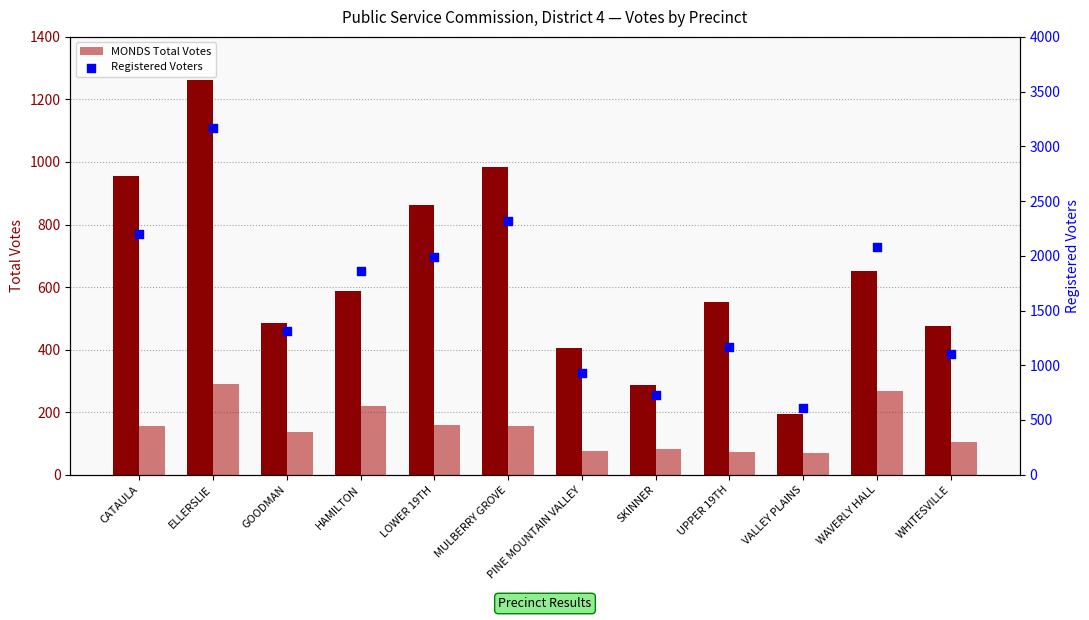

At which category is the sum across all series the highest?

ELLERSLIE